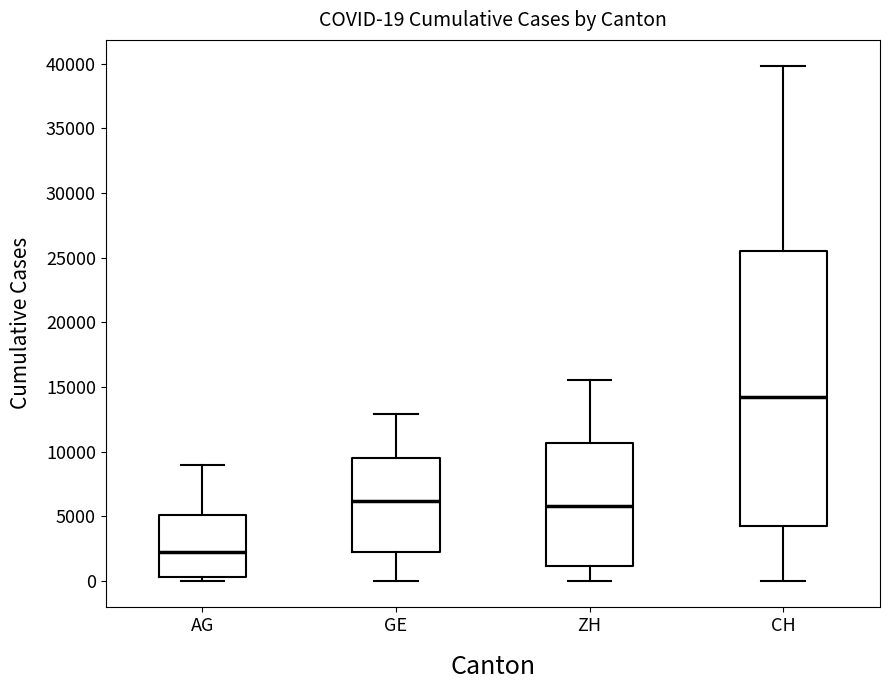

Which box's median line is the lowest?

AG